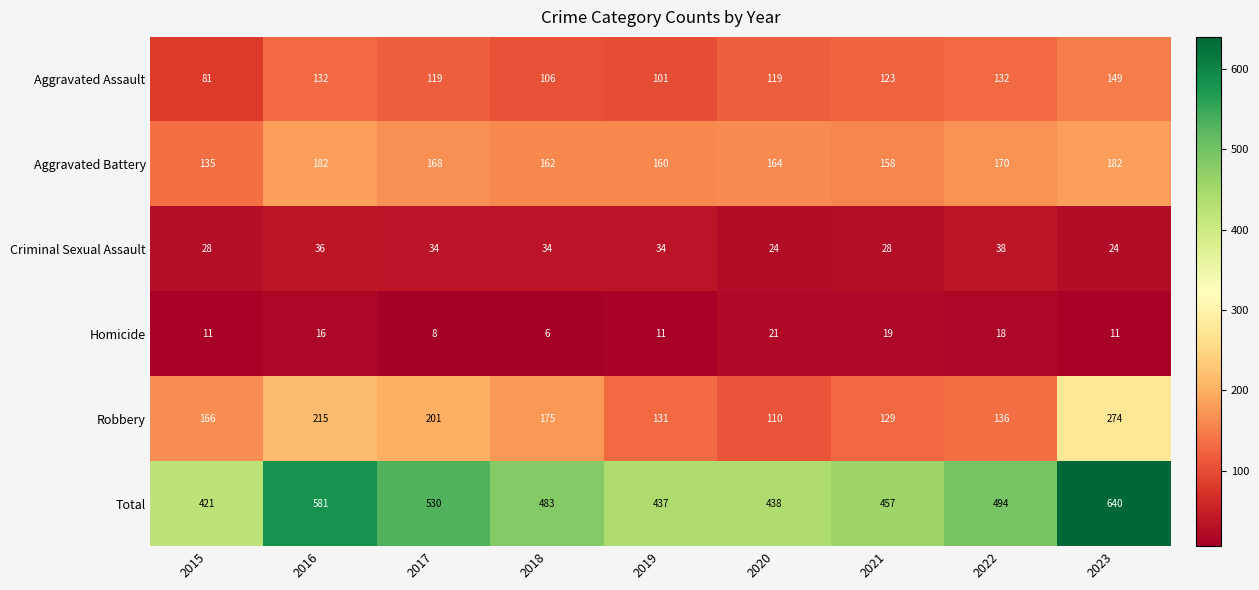

What is the total value across all series at 2019?

874